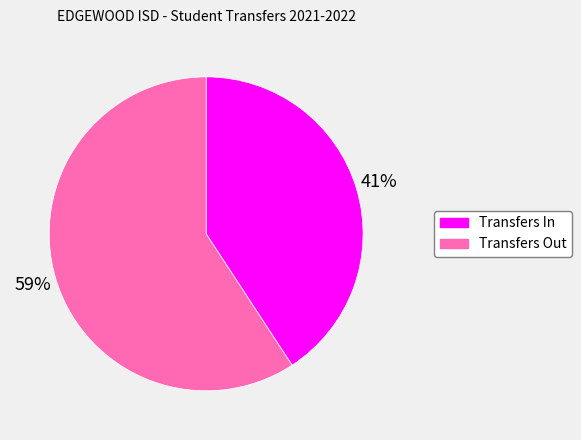

Does any single category account for the majority?

Yes